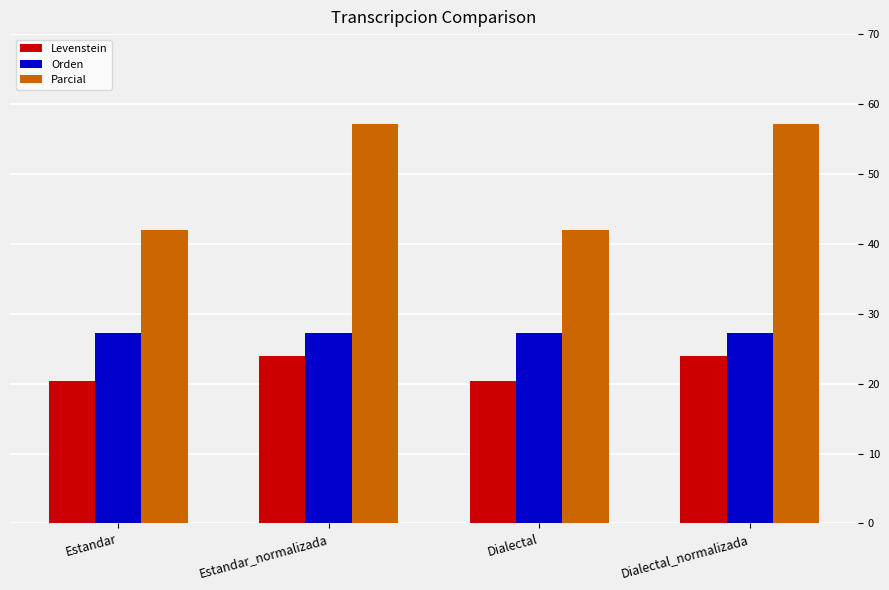

Rank the series by their average value, from lowest to highest.

Levenstein, Orden, Parcial